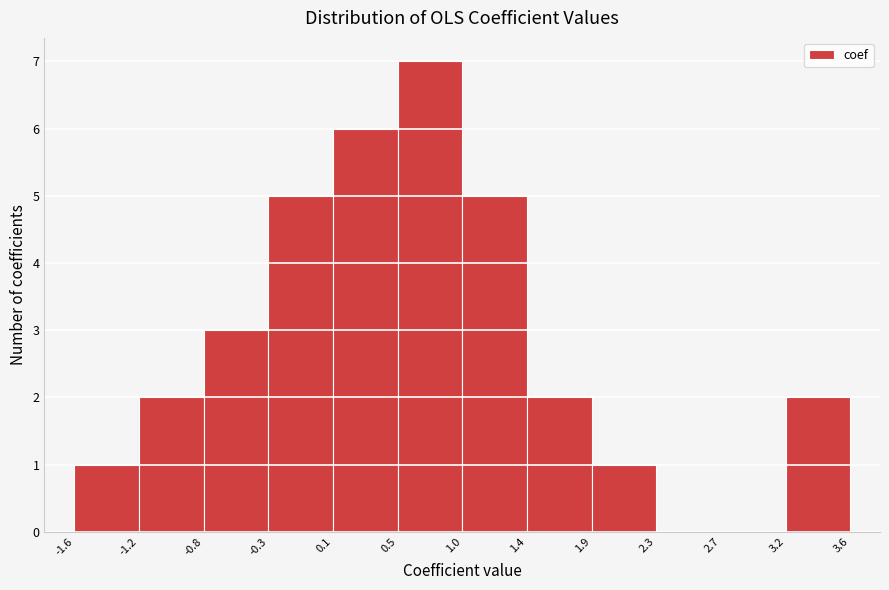

How tall is the bar that spans -1.6 to -1.2 on the x-axis? The values are not printed on the chart, so give them approximately, as read against the axis.

1